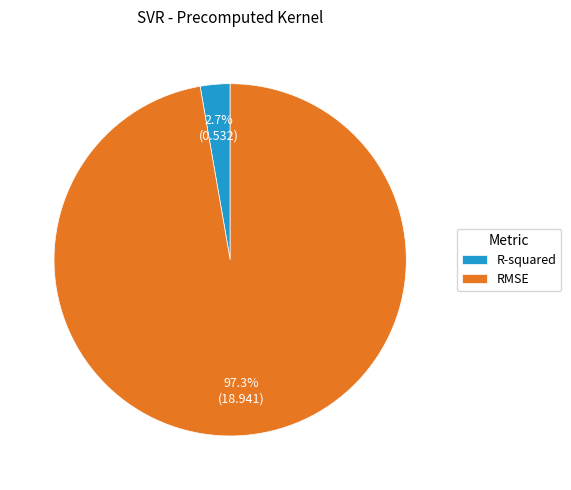

To the nearest percent, what portion does R-squared represent?

3%